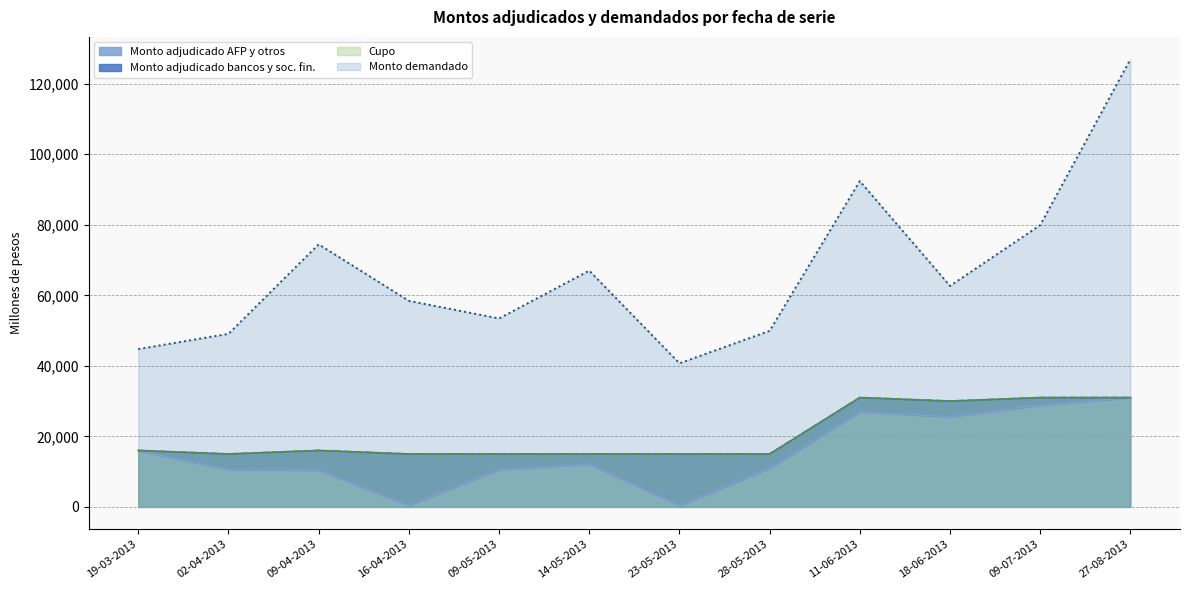

At which category is the sum across all series the highest?

27-08-2013